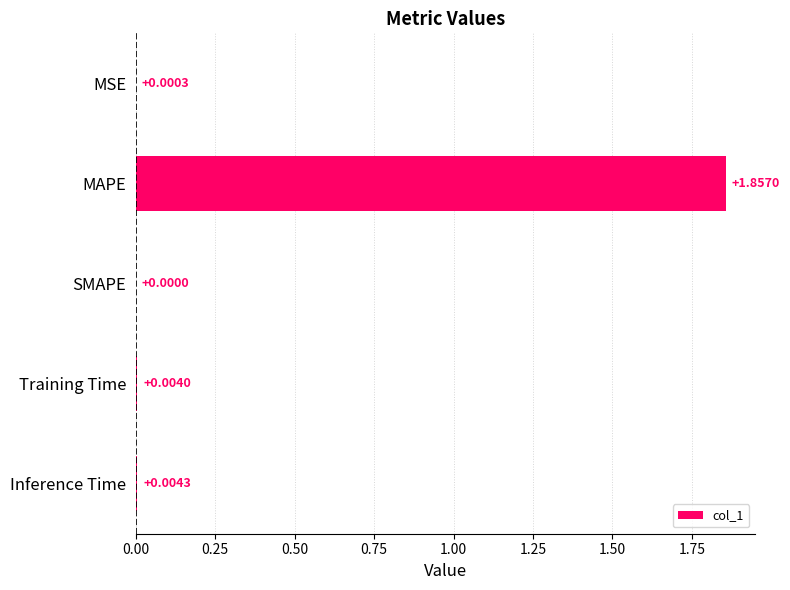

How many data points are above 0?

4